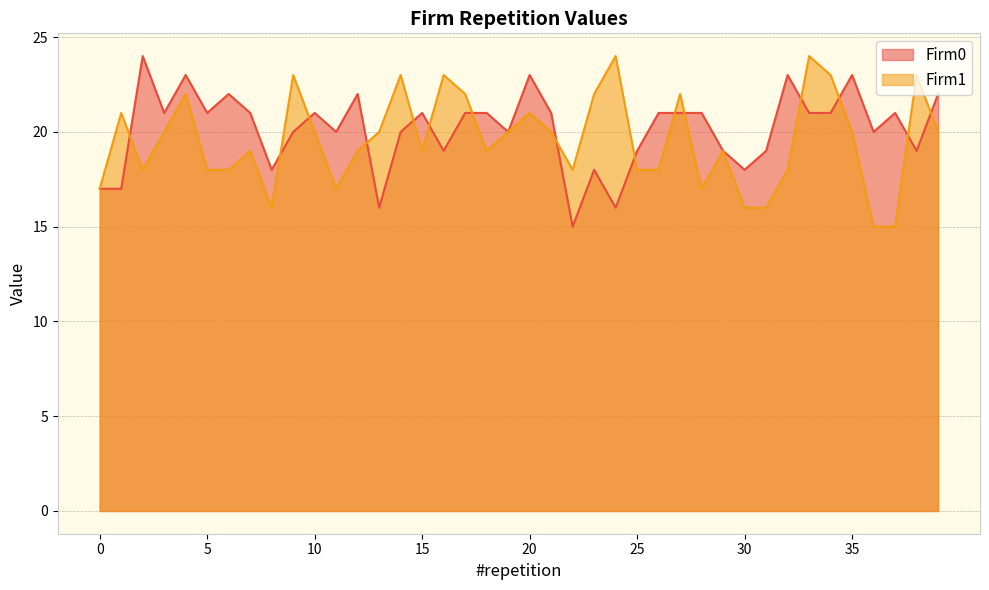

What is the value of the Firm1 point at the 33rd from the left?

18